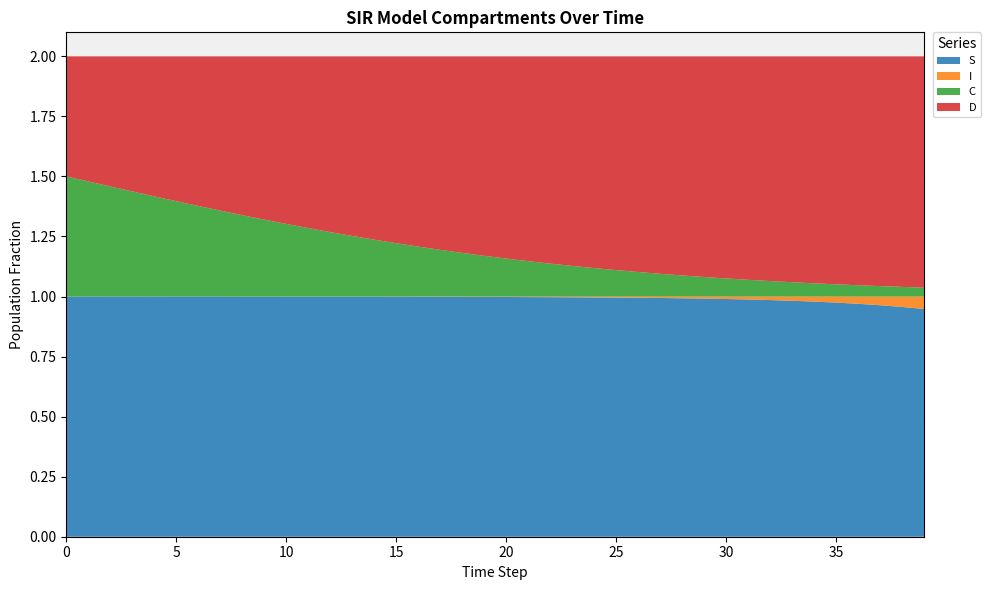

Reading left to right, what are all the values shown in this chart?

S: 0=1.0	1=1.0	2=1.0	3=1.0	4=1.0	5=1.0	6=1.0	7=1.0	8=1.0	9=1.0	10=1.0	11=1.0	12=1.0	13=1.0	14=1.0	15=1.0	16=1.0	17=1.0	18=1.0	19=1.0	20=1.0	21=1.0	22=1.0	23=1.0	24=1.0	25=1.0	26=1.0	27=1.0	28=1.0	29=1.0	30=1.0	31=1.0	32=1.0	33=1.0	34=1.0	35=1.0	36=1.0	37=1.0	38=1.0	39=0.9
I: 0=0.0	1=0.0	2=0.0	3=0.0	4=0.0	5=0.0	6=0.0	7=0.0	8=0.0	9=0.0	10=0.0	11=0.0	12=0.0	13=0.0	14=0.0	15=0.0	16=0.0	17=0.0	18=0.0	19=0.0	20=0.0	21=0.0	22=0.0	23=0.0	24=0.0	25=0.0	26=0.0	27=0.0	28=0.0	29=0.0	30=0.0	31=0.0	32=0.0	33=0.0	34=0.0	35=0.0	36=0.0	37=0.0	38=0.0	39=0.1
C: 0=0.5	1=0.5	2=0.5	3=0.4	4=0.4	5=0.4	6=0.4	7=0.4	8=0.3	9=0.3	10=0.3	11=0.3	12=0.3	13=0.3	14=0.2	15=0.2	16=0.2	17=0.2	18=0.2	19=0.2	20=0.2	21=0.1	22=0.1	23=0.1	24=0.1	25=0.1	26=0.1	27=0.1	28=0.1	29=0.1	30=0.1	31=0.1	32=0.1	33=0.1	34=0.1	35=0.1	36=0.0	37=0.0	38=0.0	39=0.0
D: 0=0.5	1=0.5	2=0.5	3=0.6	4=0.6	5=0.6	6=0.6	7=0.6	8=0.7	9=0.7	10=0.7	11=0.7	12=0.7	13=0.7	14=0.8	15=0.8	16=0.8	17=0.8	18=0.8	19=0.8	20=0.8	21=0.9	22=0.9	23=0.9	24=0.9	25=0.9	26=0.9	27=0.9	28=0.9	29=0.9	30=0.9	31=0.9	32=0.9	33=0.9	34=0.9	35=0.9	36=1.0	37=1.0	38=1.0	39=1.0